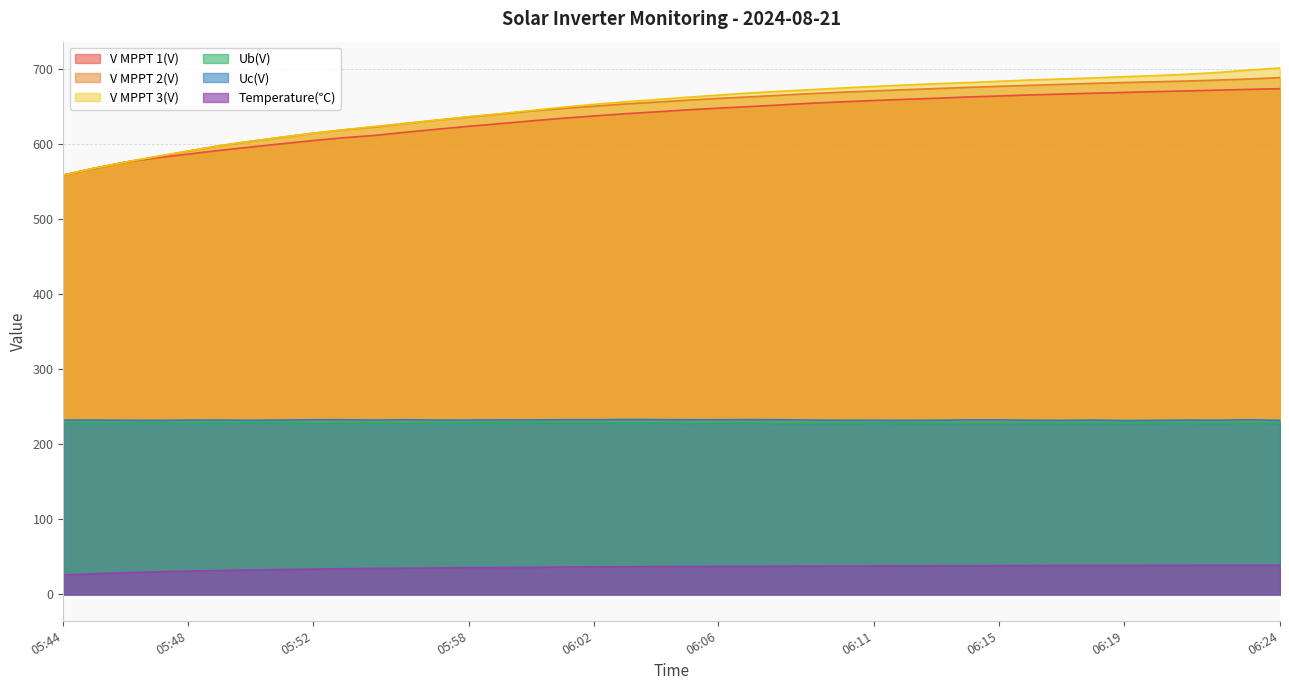

What is the value of the Ub(V) point at the 15th from the left?

228.6